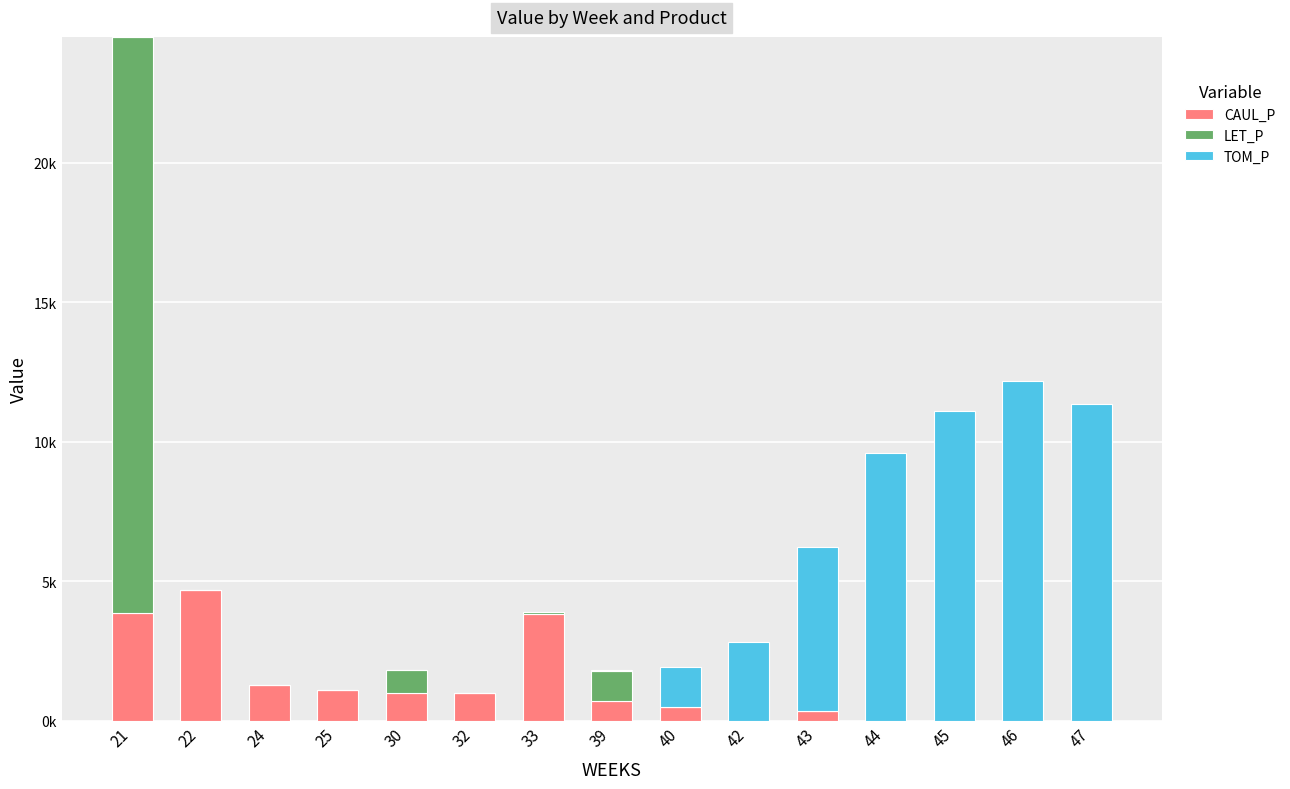

What are all the series names shown in the legend?

CAUL_P, LET_P, TOM_P